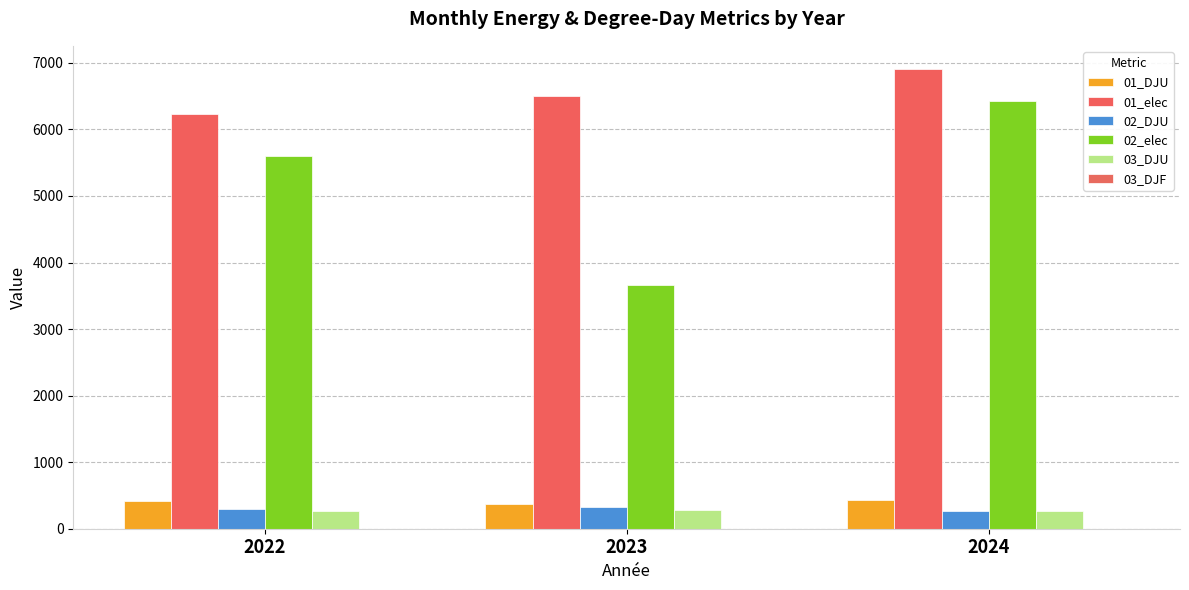

Reading left to right, list all the values displayed in this chart.

01_DJU: 2022=418.6	2023=377.9	2024=426.4
01_elec: 2022=6228.3	2023=6506.0	2024=6910.9
02_DJU: 2022=301.2	2023=327.8	2024=261.6
02_elec: 2022=5607.6	2023=3657.4	2024=6431.6
03_DJU: 2022=266.9	2023=279.7	2024=259.7
03_DJF: 2022=1.1	2023=0.4	2024=0.4